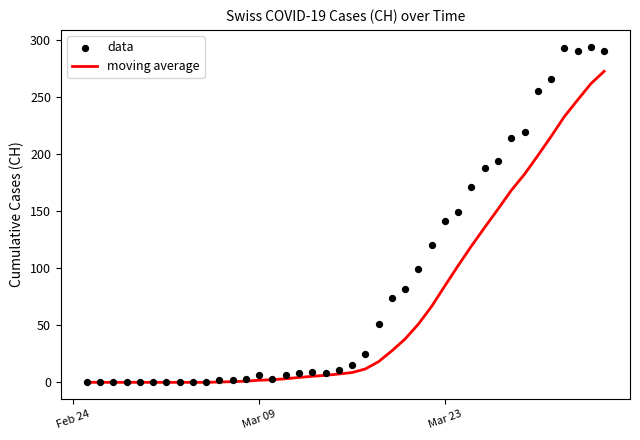

Which series reaches the maximum Y coordinate?

data